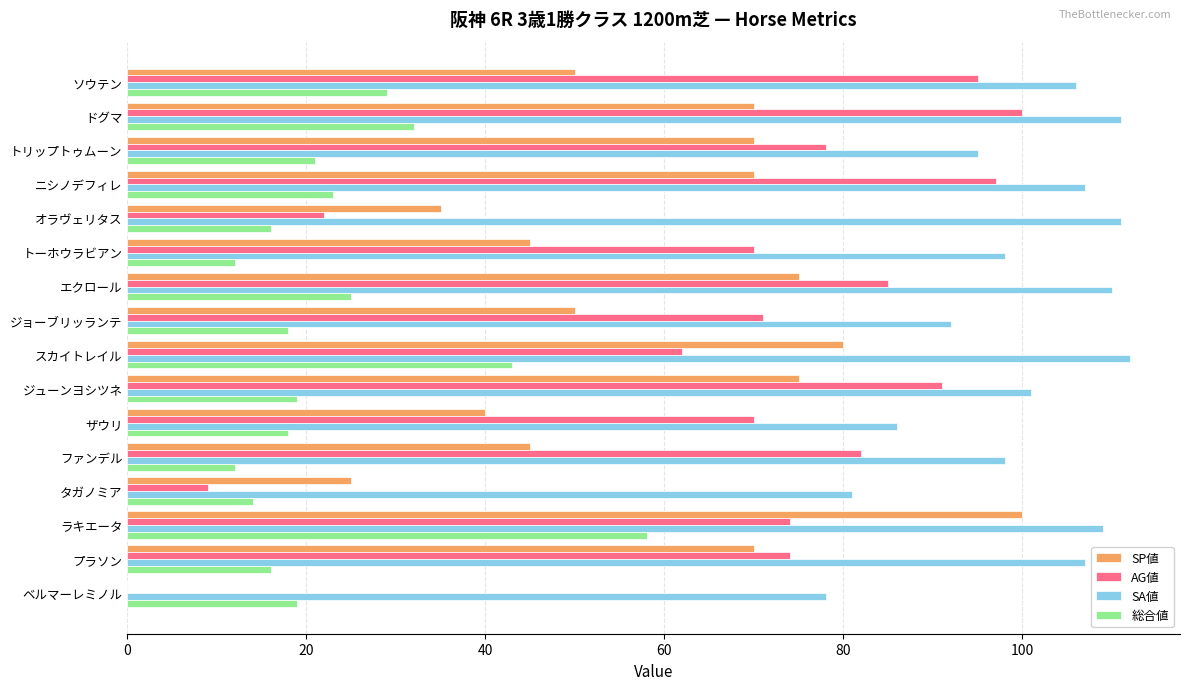

Is it true that 総合値 equals 10 at オラヴェリタス?

False